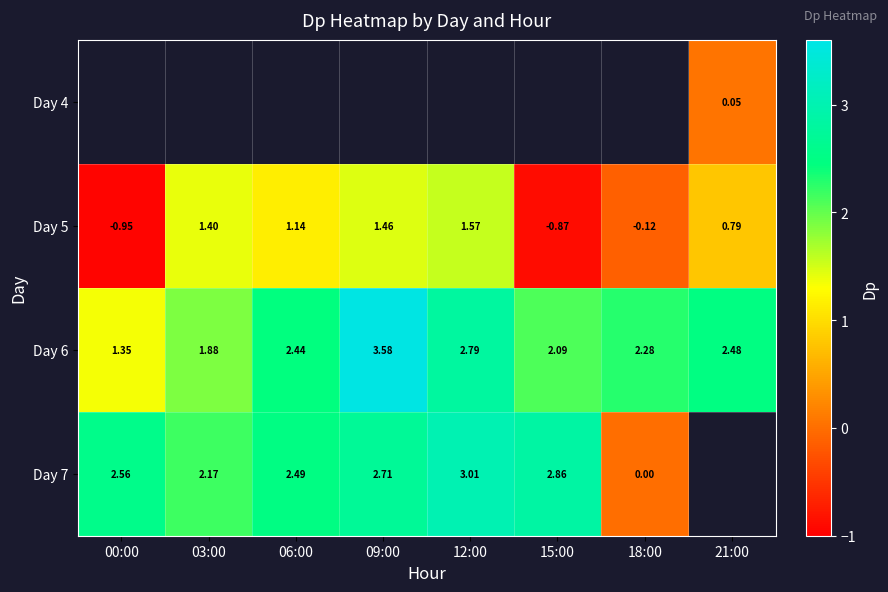

Is the value of Day 5 at 09:00 greater than the value of Day 6 at 09:00?

No